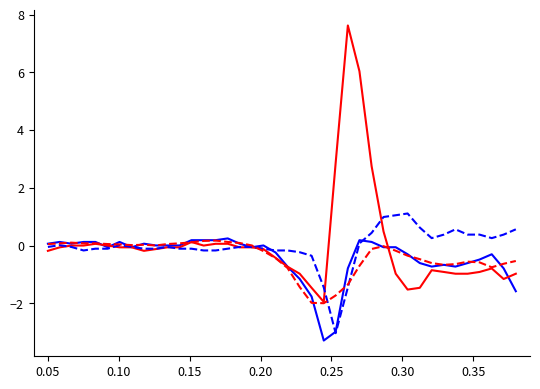

What is the greatest value displayed?

7.6